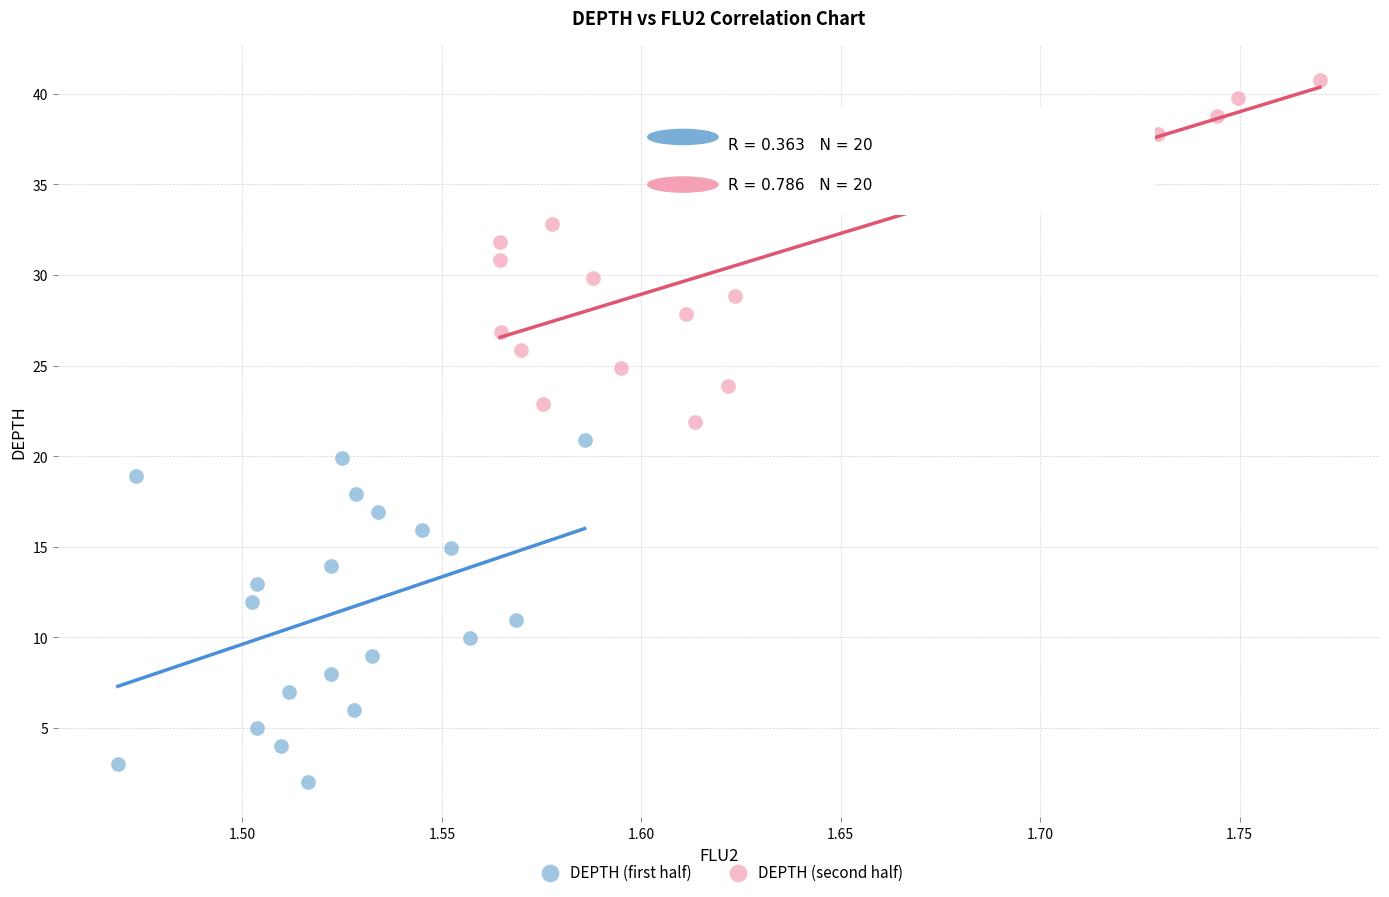

What are all the series names shown in the legend?

DEPTH (first half), DEPTH (second half)